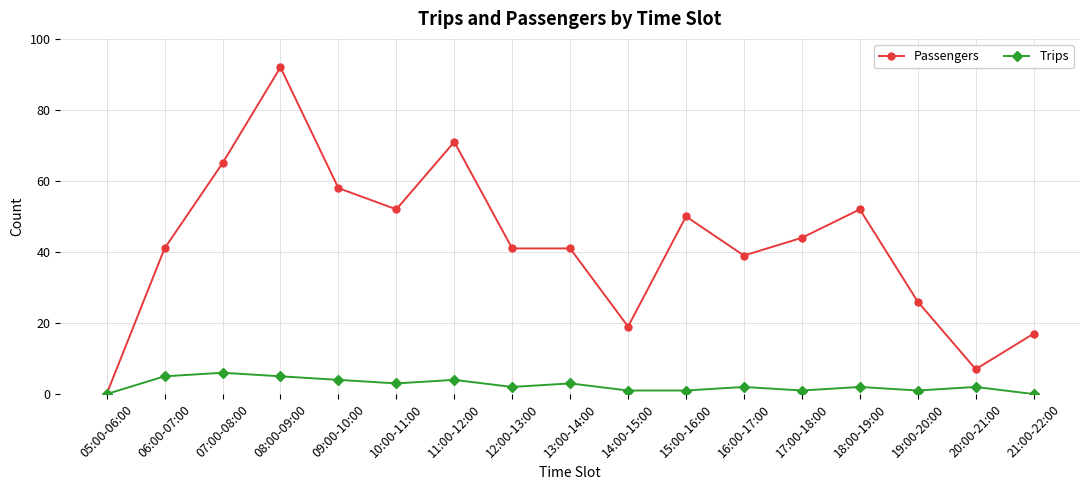

What is the difference between the Passengers values at 05:00-06:00 and 09:00-10:00?

58